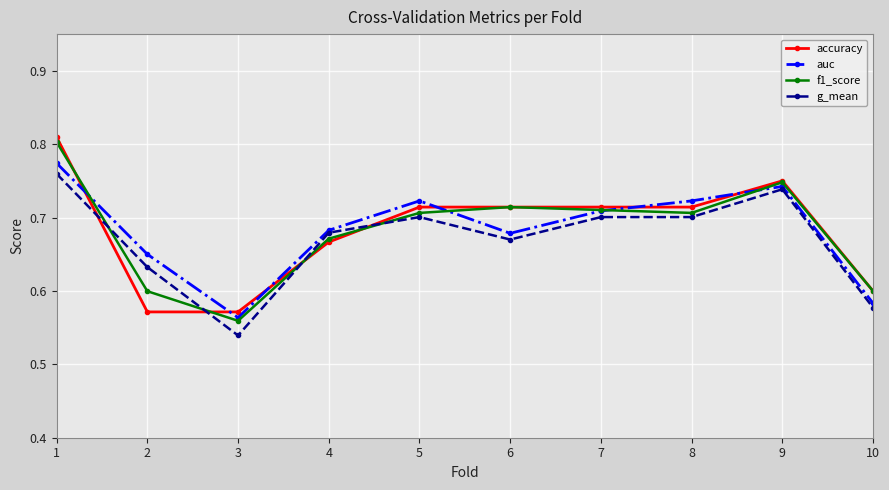

The auc series shows 0.7 at 6. True or false?

True